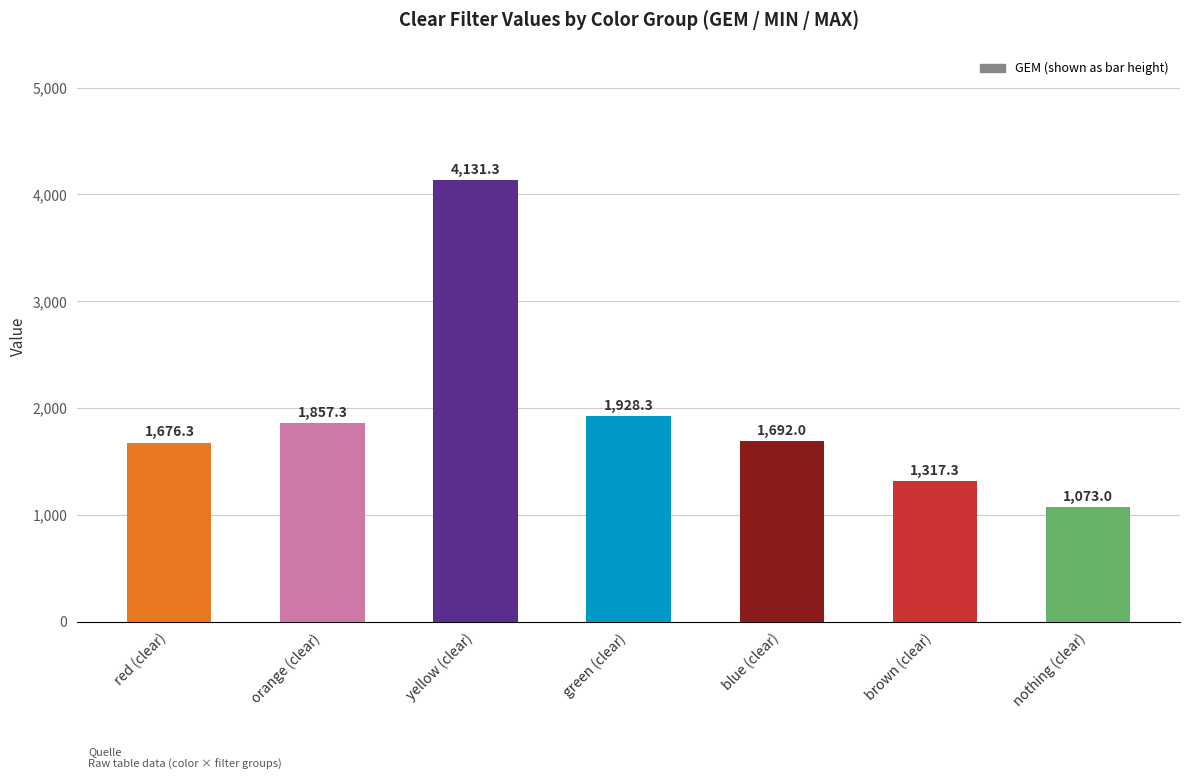

The value at blue (clear) is 855.8. True or false?

False